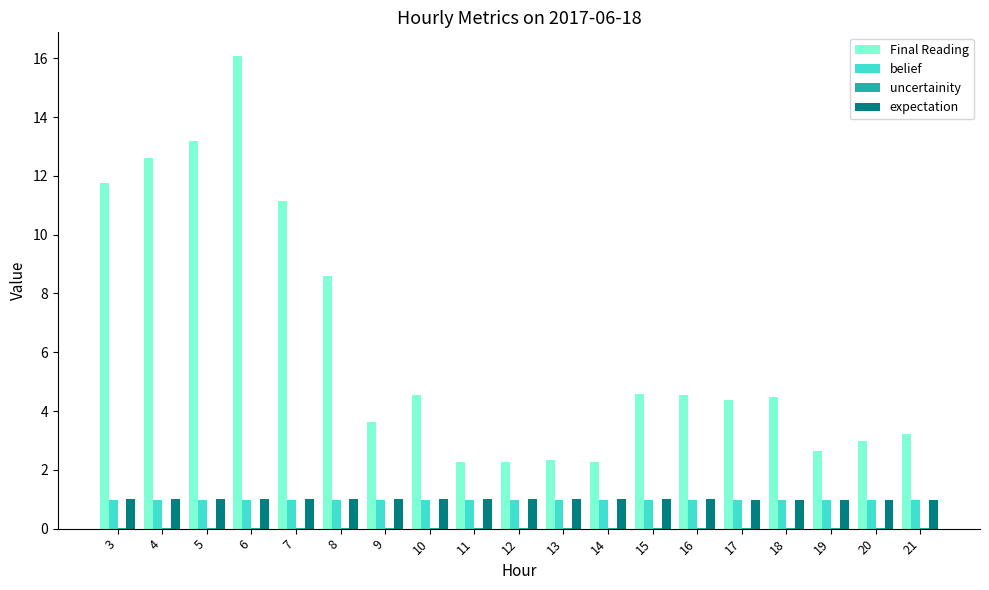

At which category is the sum across all series the highest?

6